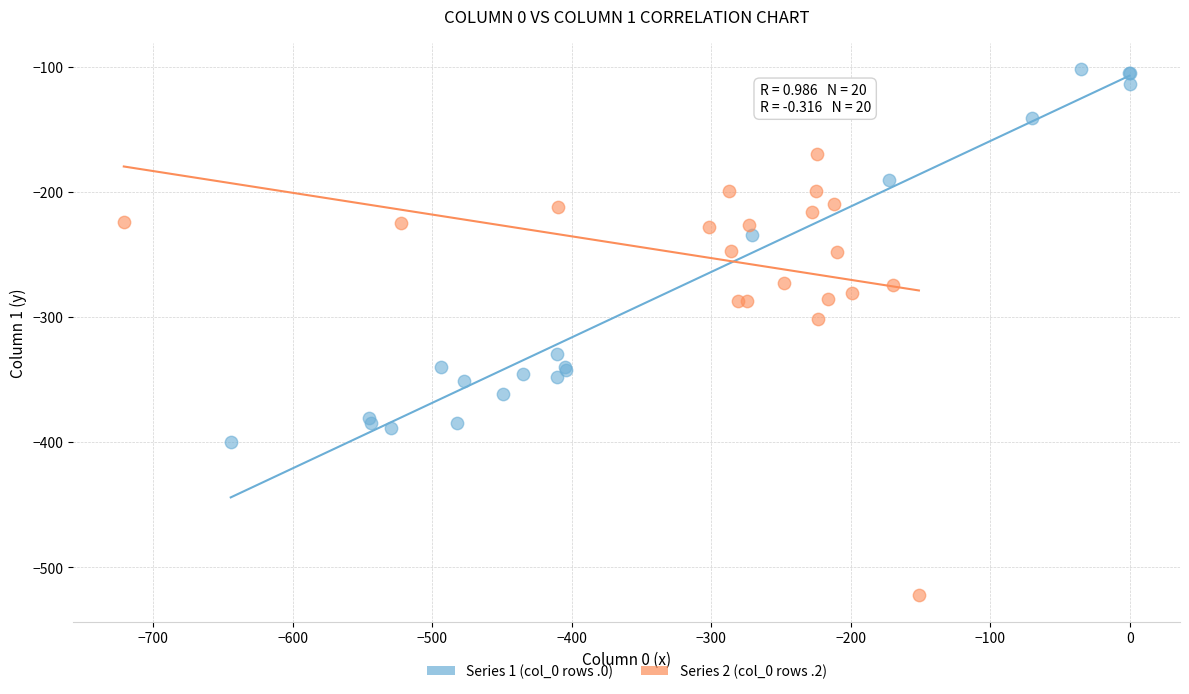

Which series contains the highest Y value?

Series 1 (col_0 rows .0)